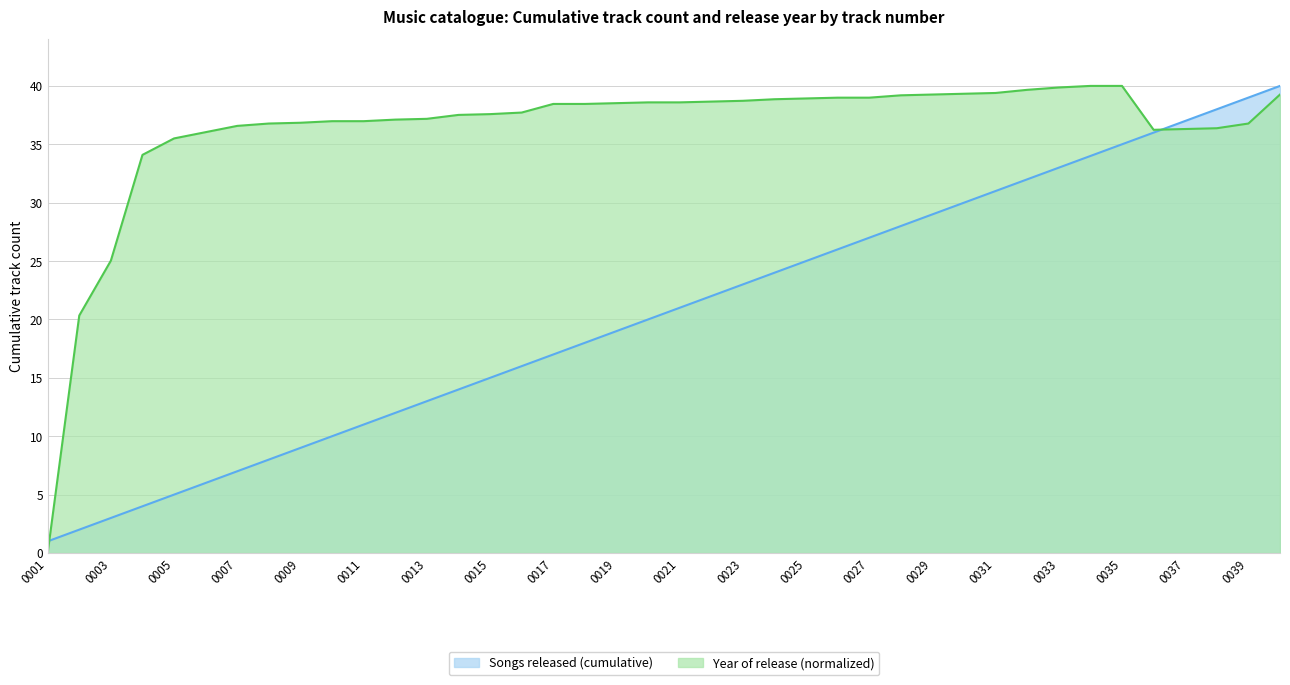

At which category is the sum across all series the highest?

0040